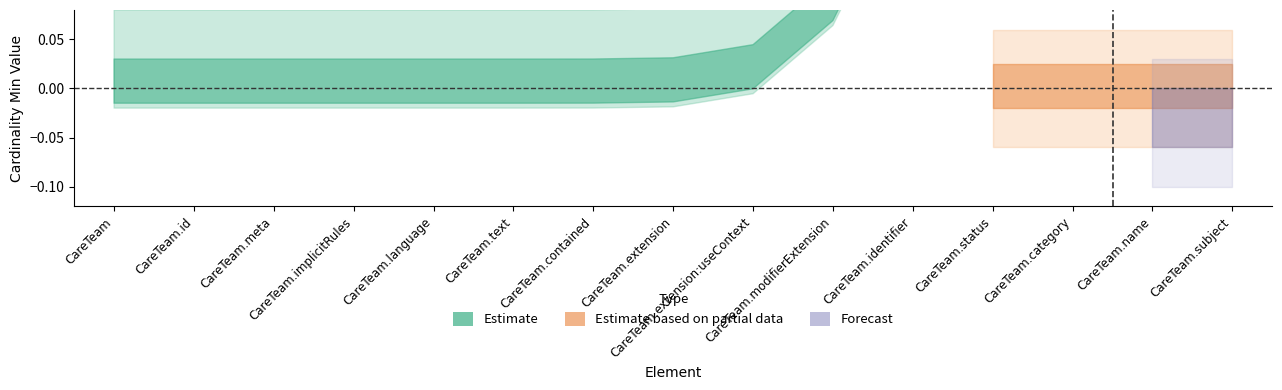

True or false: Base Min and Min intersect in this chart.

False